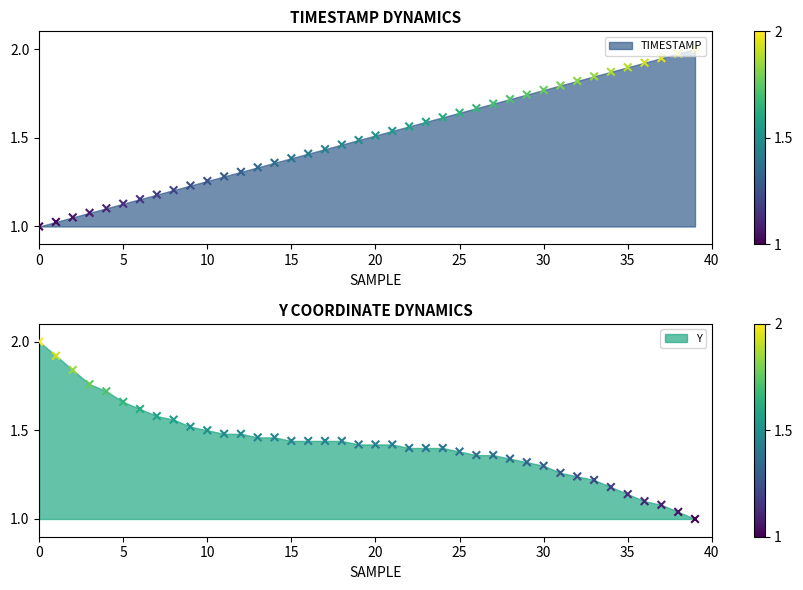

Which series has the largest Y range (max minus min)?

TIMESTAMP